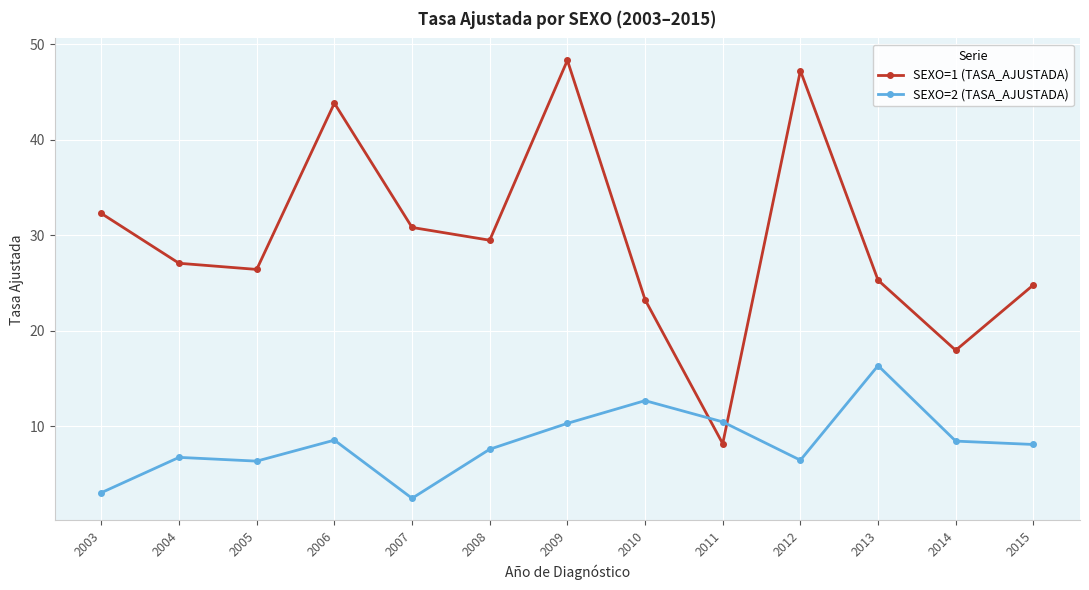

Count the number of data series in this chart.

2